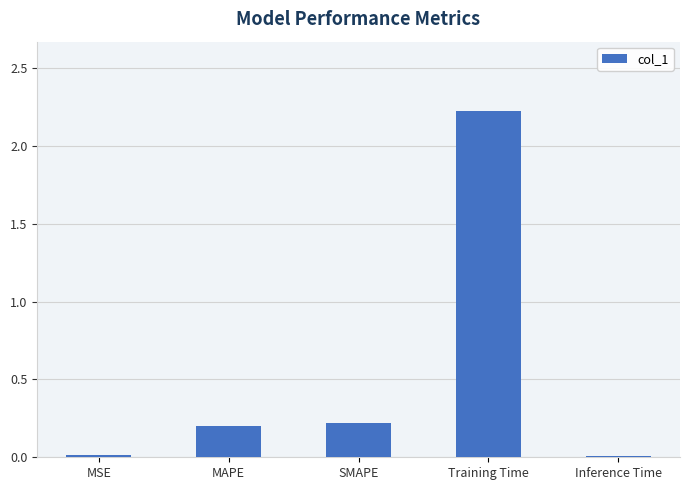

What is the value of the 3rd bar from the left?

0.2